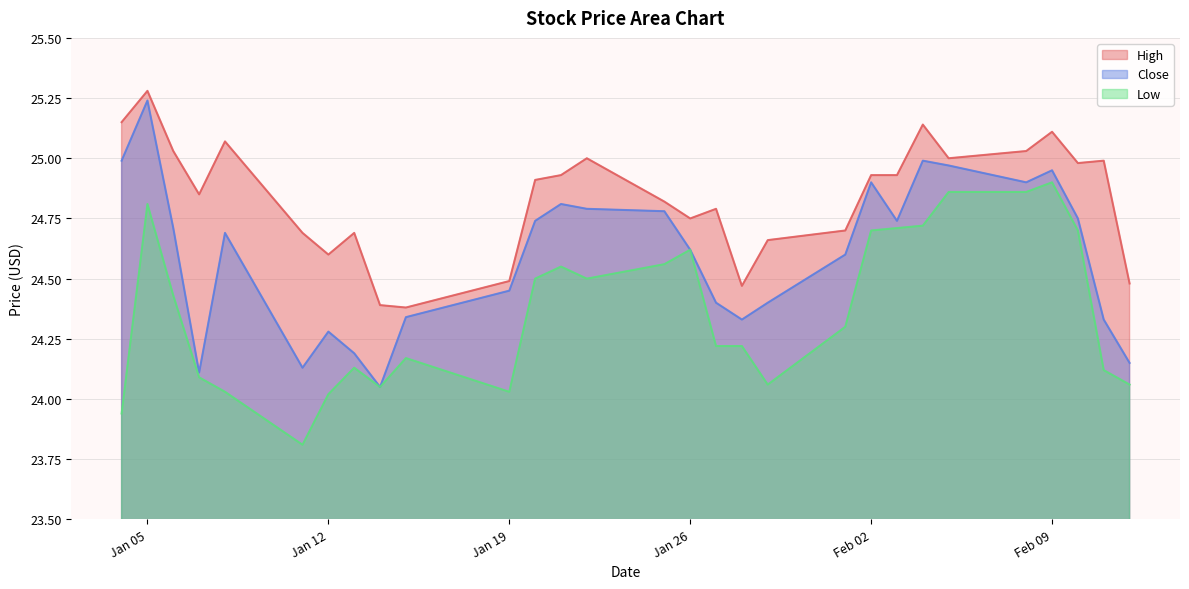

What position from the left is 2021-02-05?

24